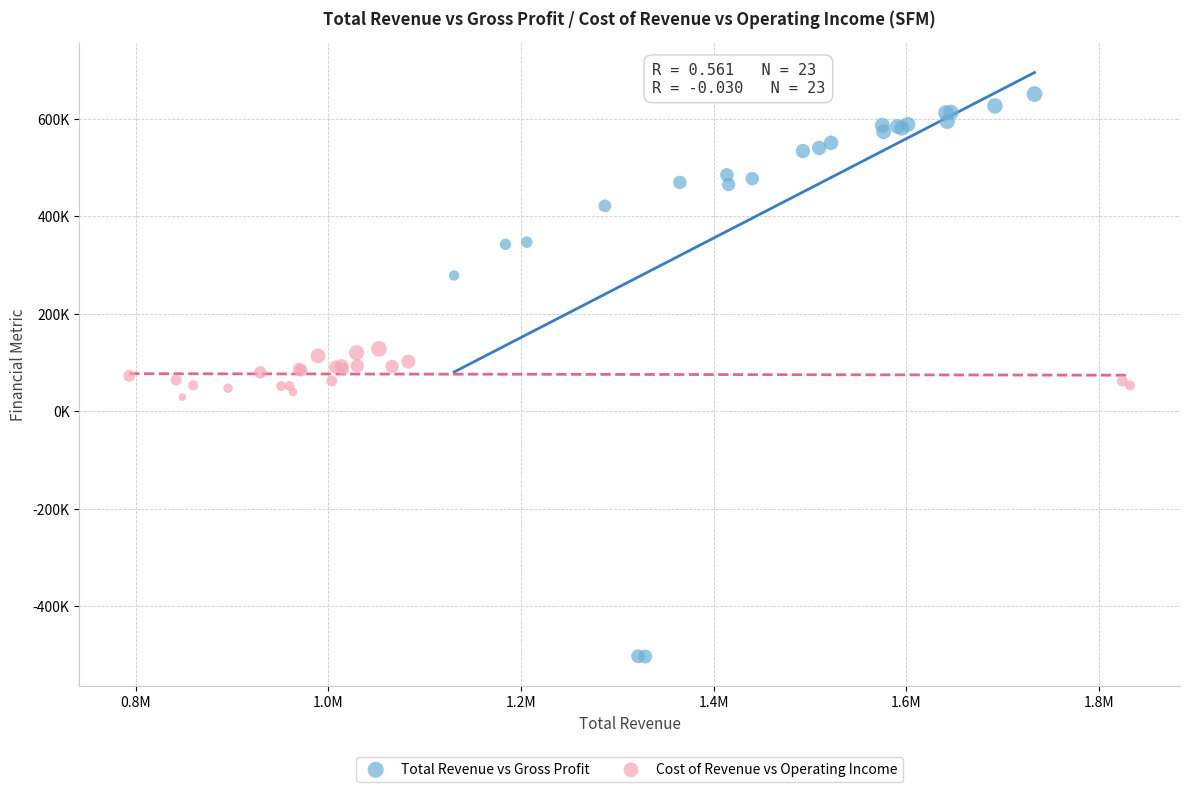

What are all the series names shown in the legend?

Total Revenue vs Gross Profit, Cost of Revenue vs Operating Income